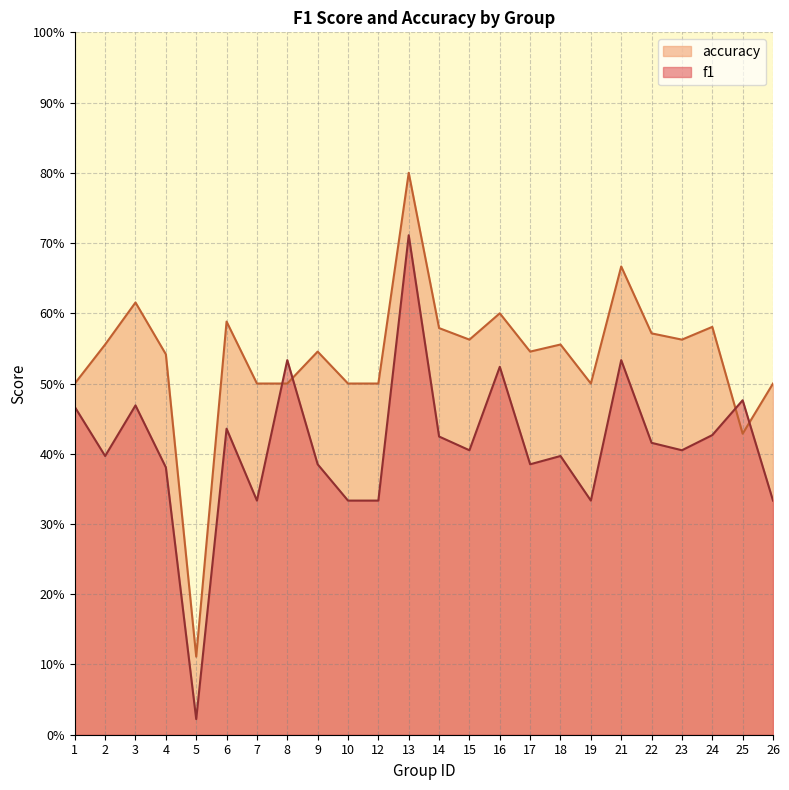

Which has a higher value, 2 or 5?

2